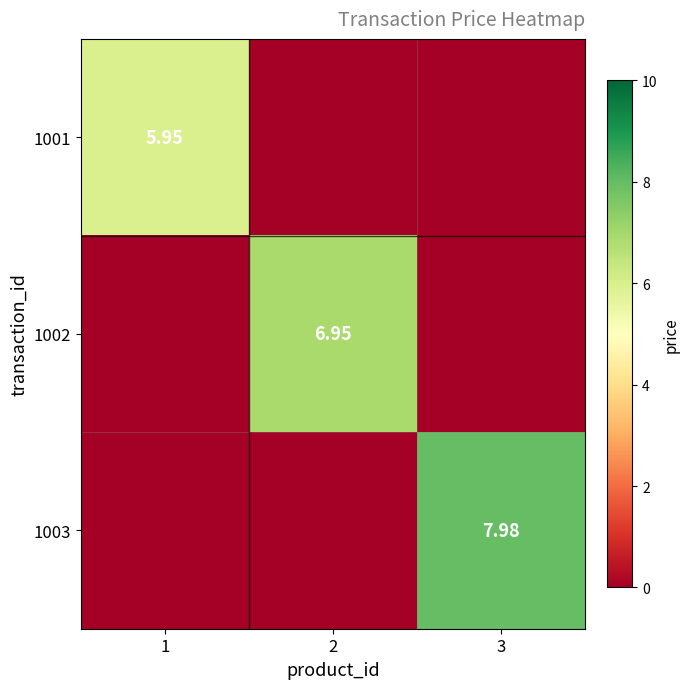

Rank the categories by 1001 value from lowest to highest.

2, 3, 1